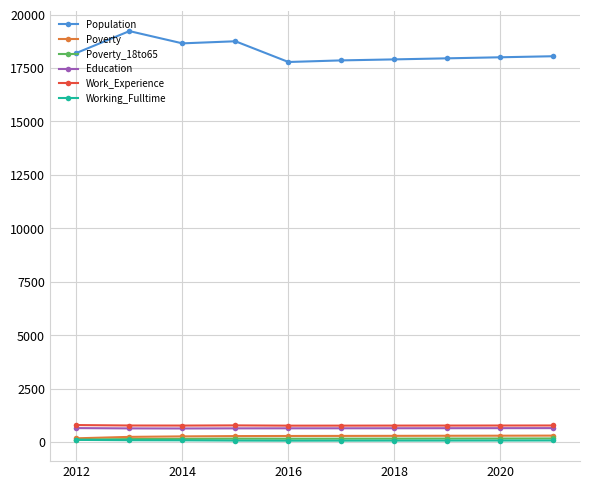

Which series has the widest spread of values?

Population